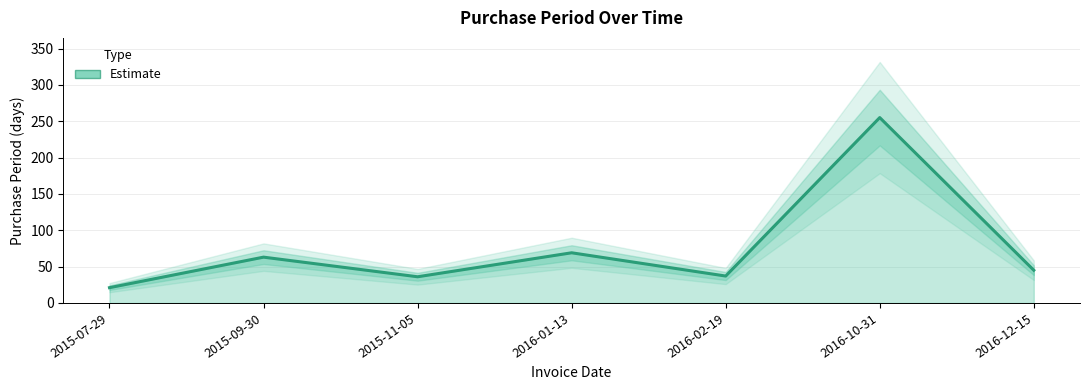

What is the label of the 5th point from the right?

2015-11-05